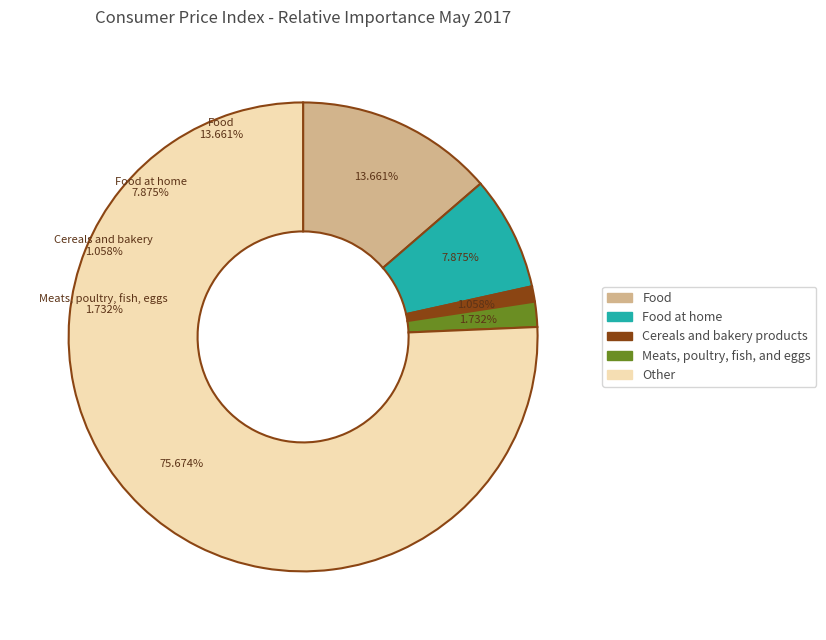

To the nearest percent, what portion does Cereals and bakery products represent?

1%